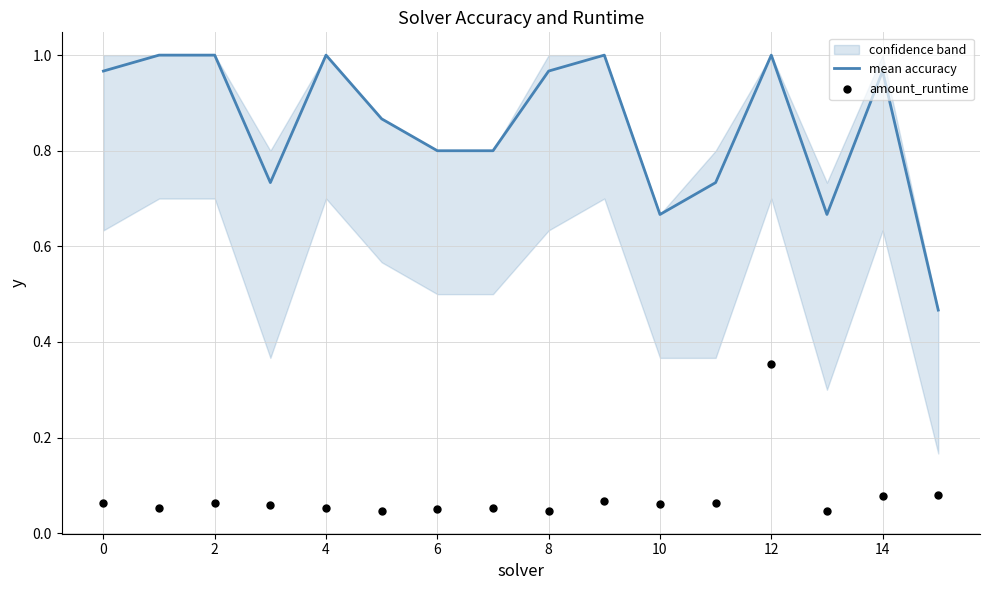

Is it true that mean accuracy equals 1.7 at 8?

False